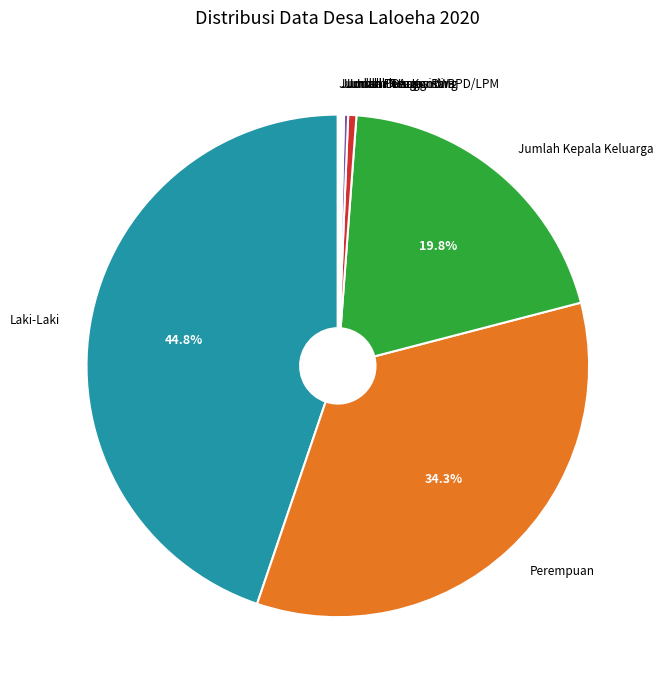

Which slice is the largest?

Laki-Laki